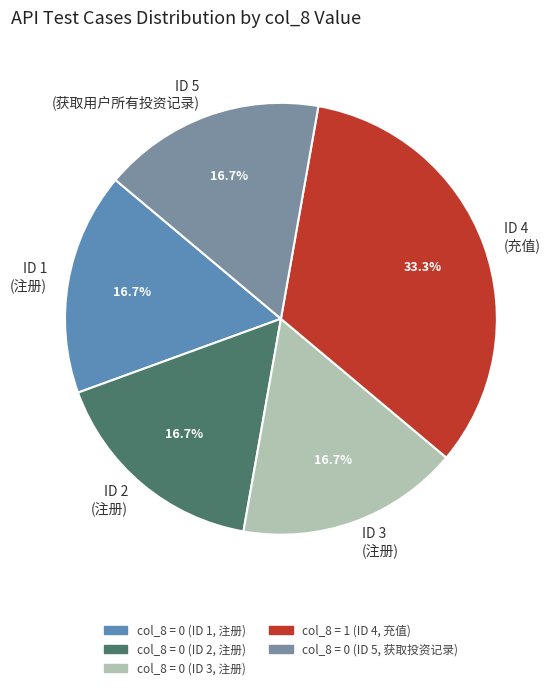

Does ID 4 (充值) represent more than half of the total?

No